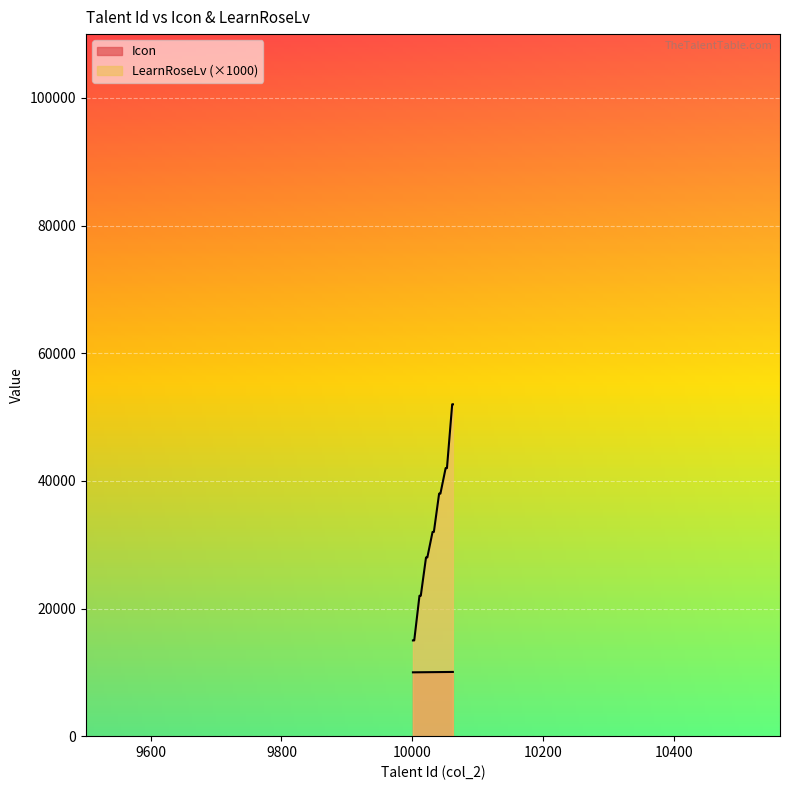

True or false: LearnRoseLv and Icon intersect in this chart.

False